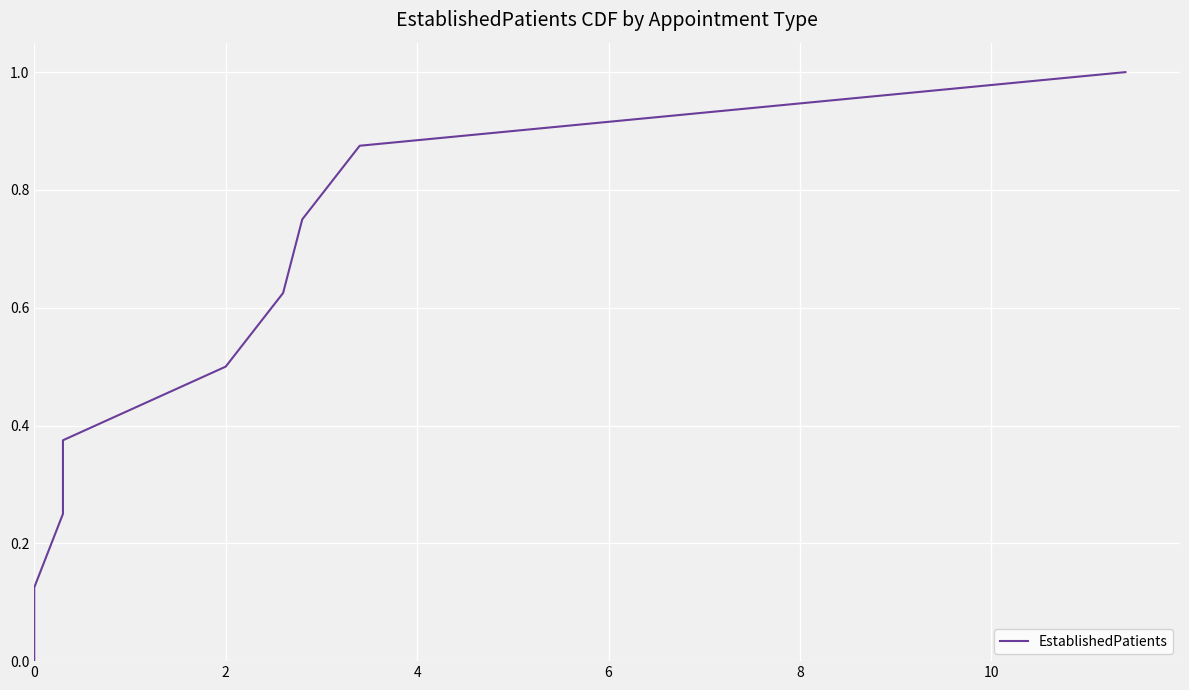

What is the maximum value shown in the chart?

1.0